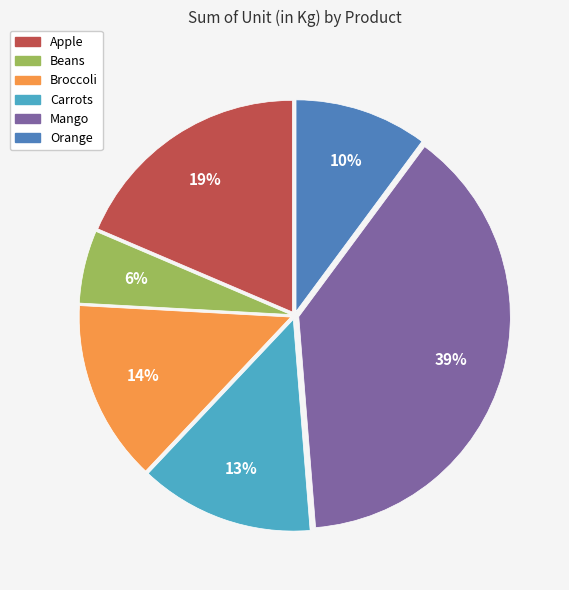

To the nearest percent, what is the average slice percentage?

17%